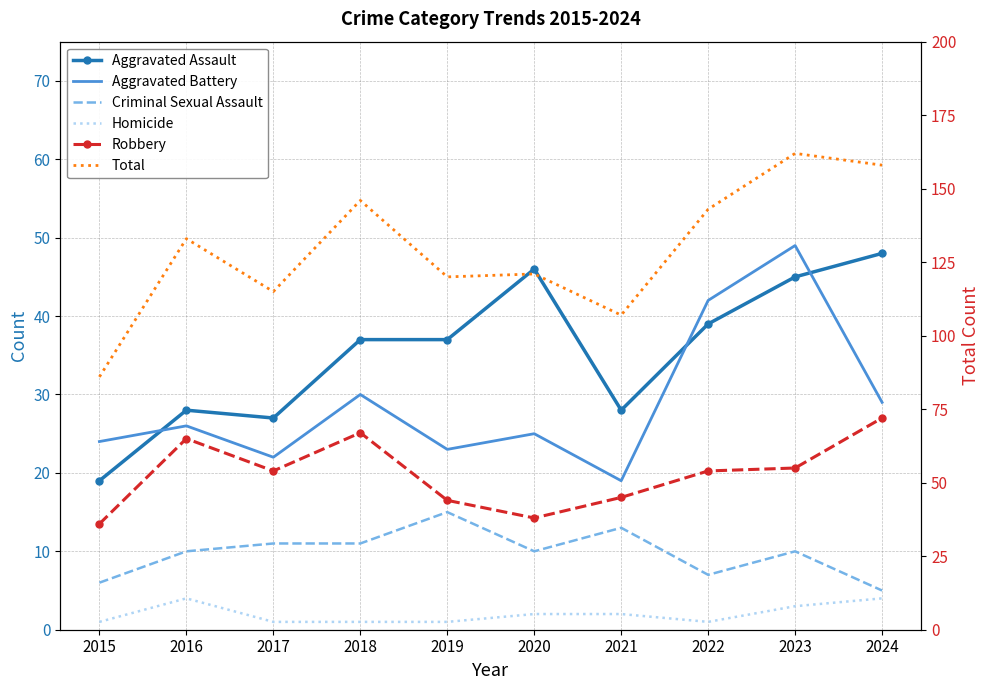

Is it true that Total equals 61 at 2019?

False